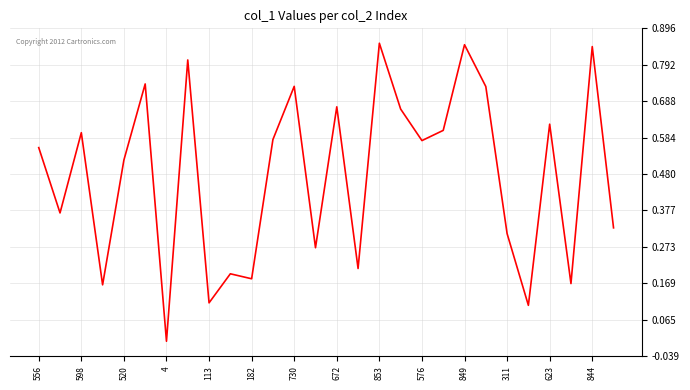

Does the chart display data point markers on the line(s)?

No